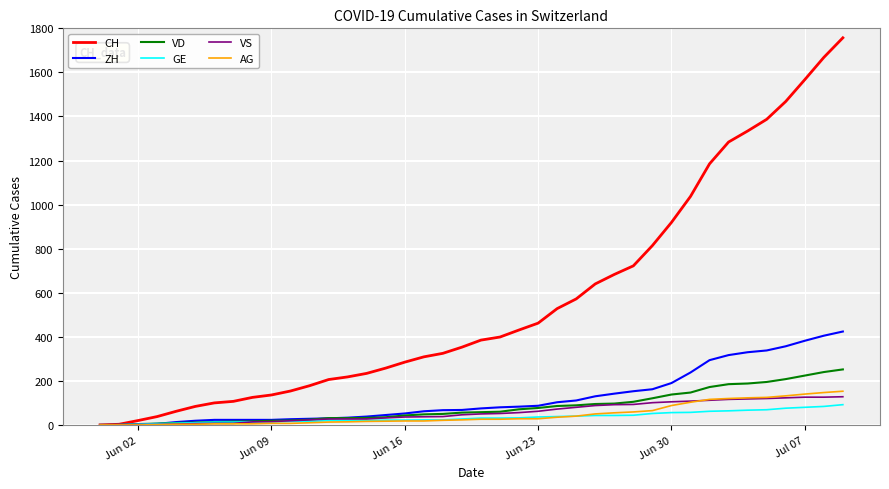

Which series has the largest total across all categories?

CH